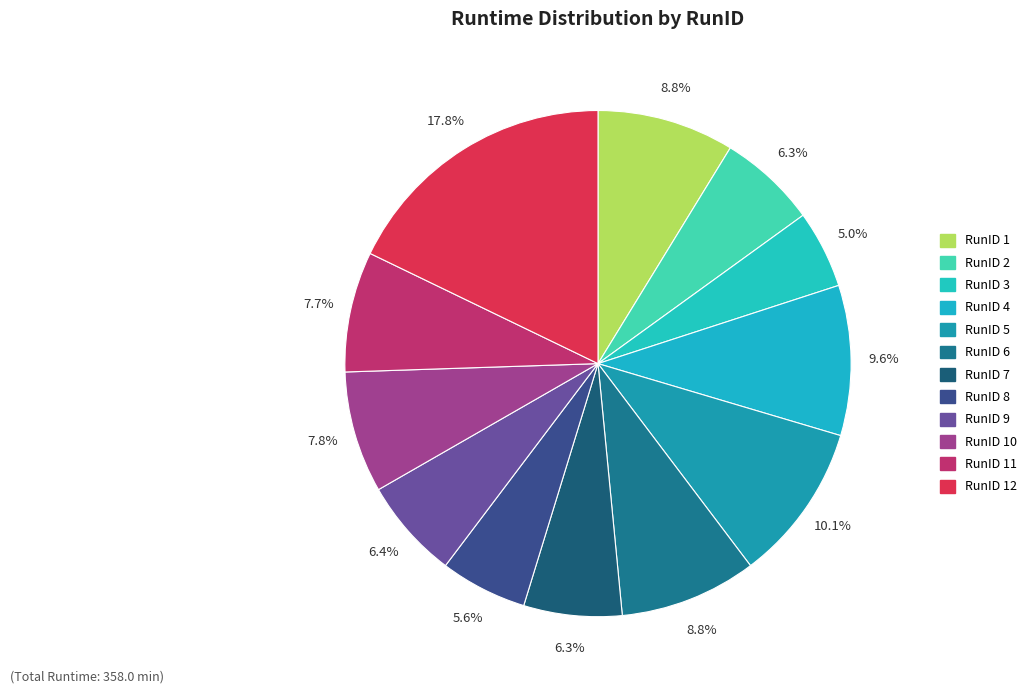

Is it true that RunID 3 is 1% of the pie?

False